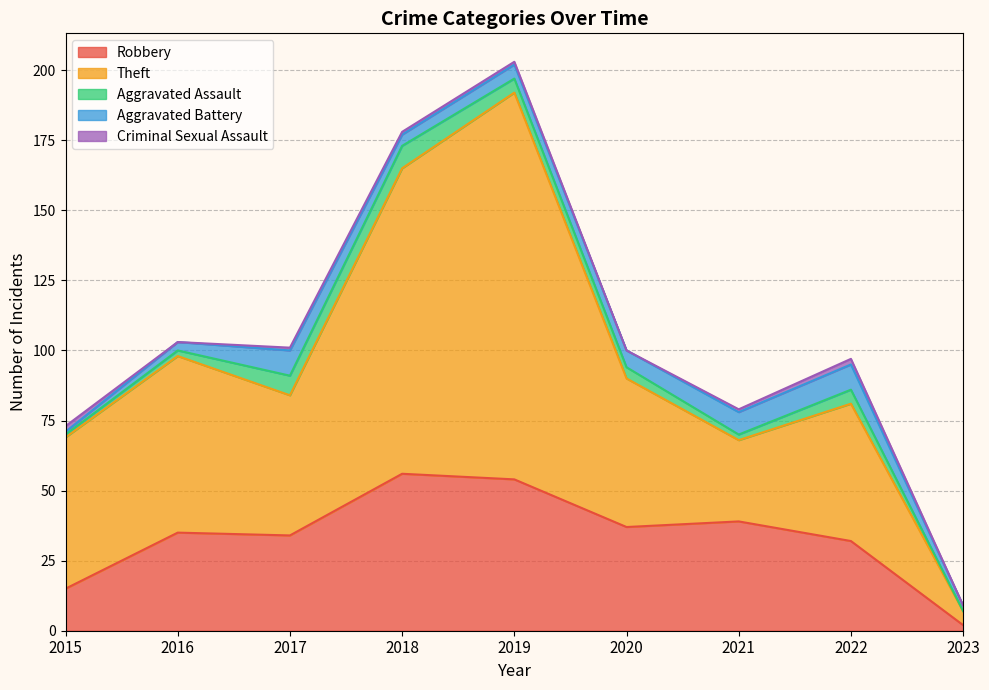

What is the difference between the highest and lowest values at 2016?

63